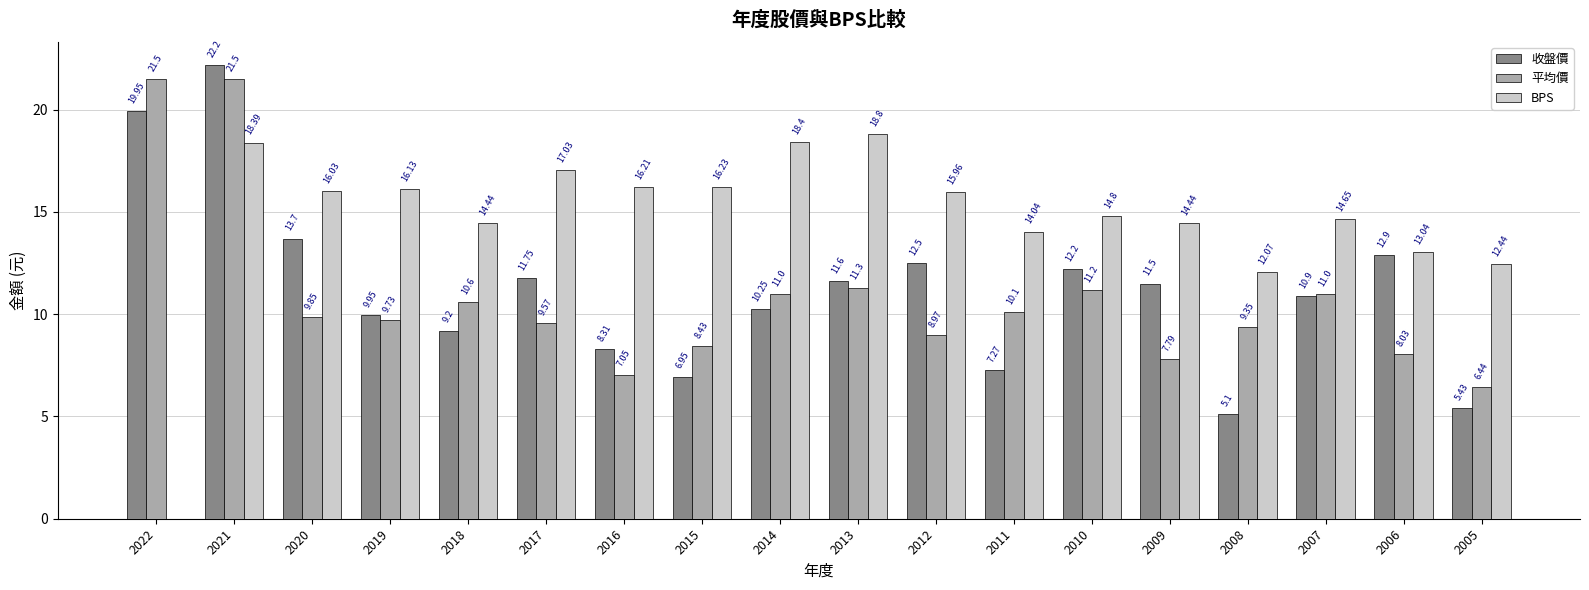

What is the sum of the 平均價 values at 2014 and 2006?

19.0